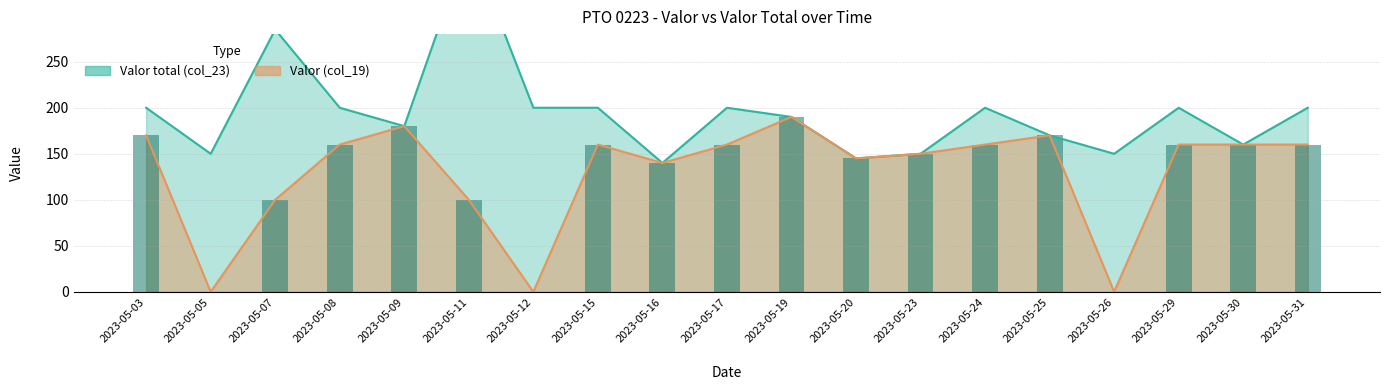

What is the value of the Valor total (col_23) bar at the 15th from the left?

170